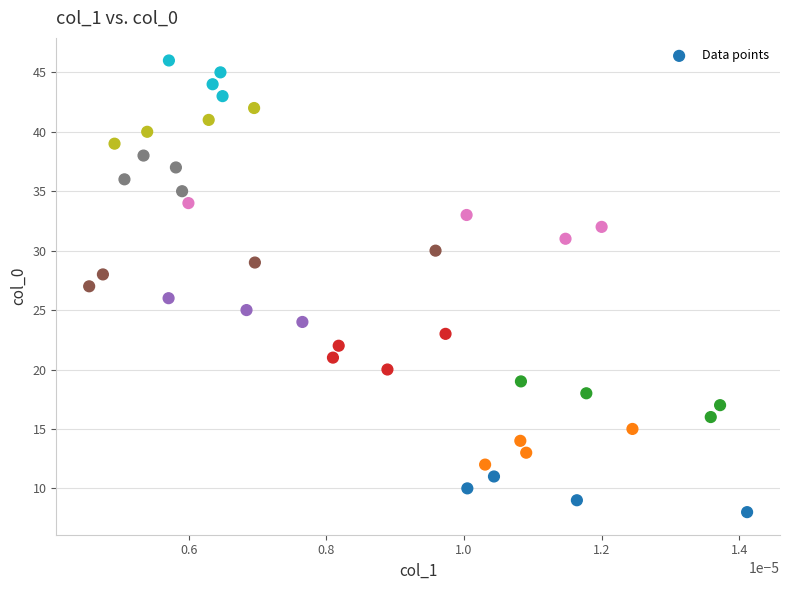

What is the range of Y values (max minus min)?

38